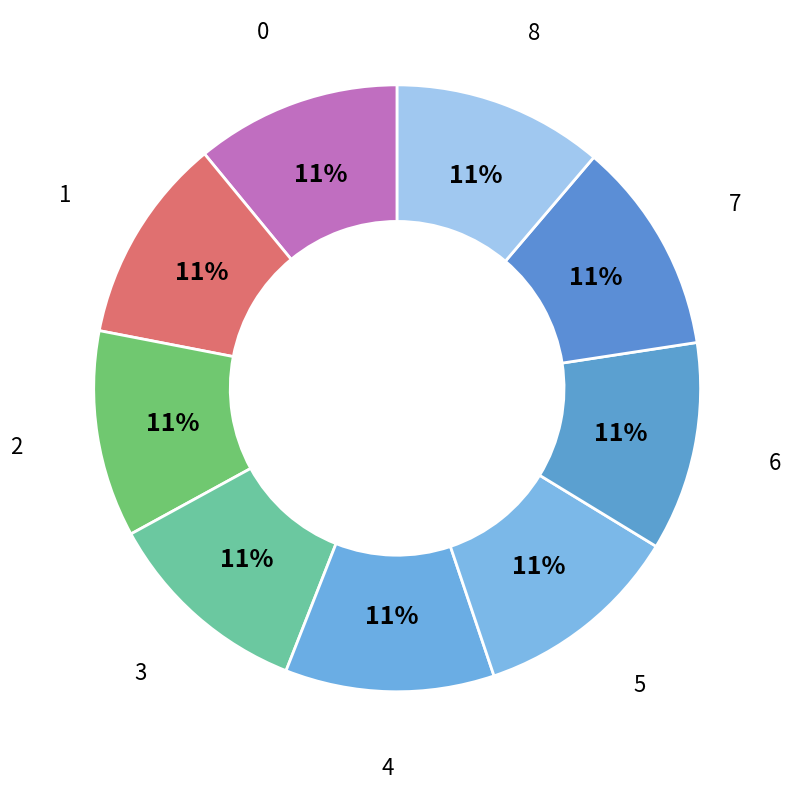

True or false: 6 accounts for 1% of the total.

False